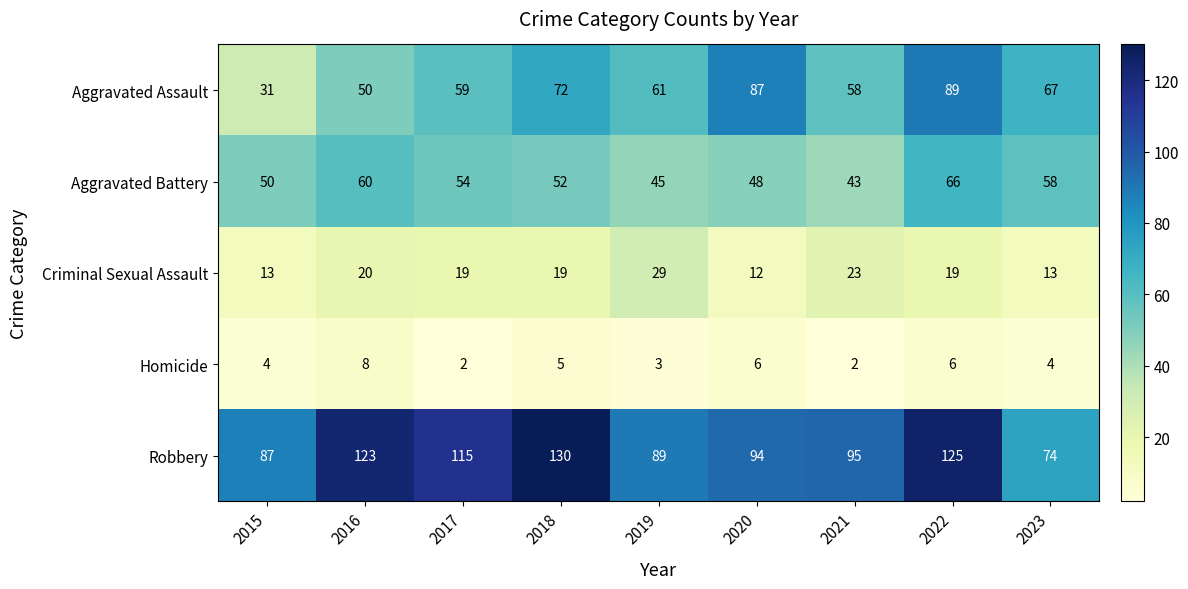

What is the approximate value of Criminal Sexual Assault at 2023, to the nearest 10?

10